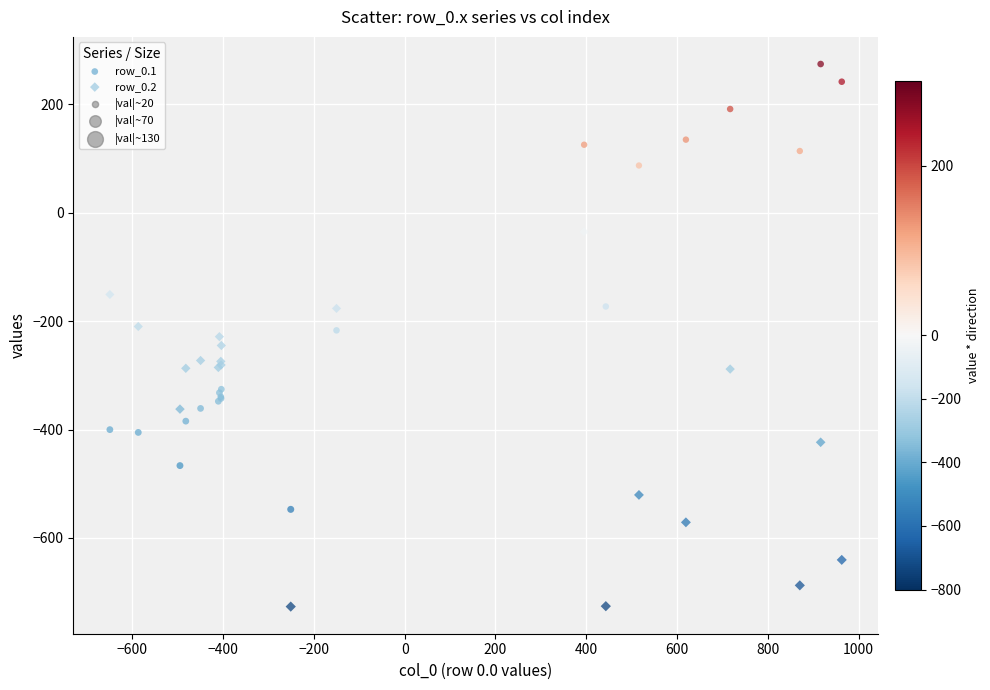

Which series contains the highest Y value?

row_0.1